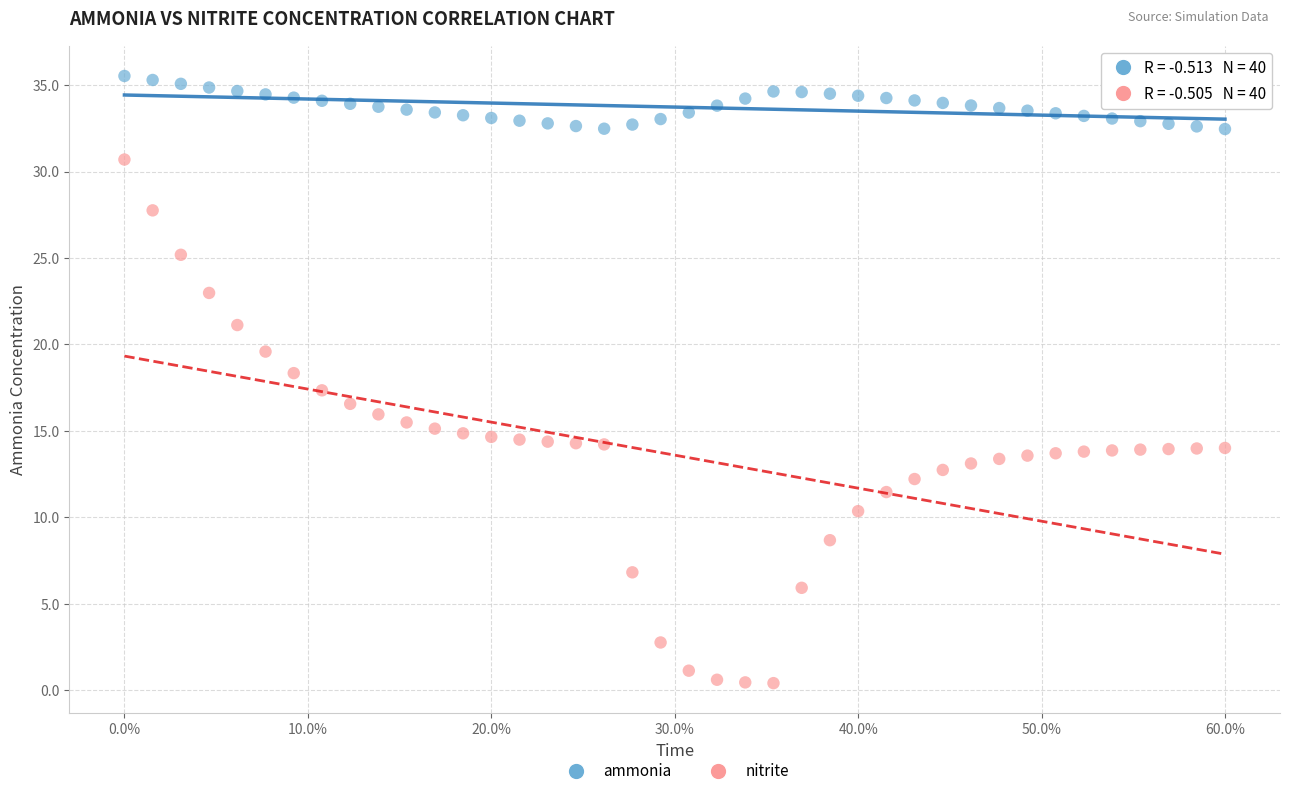

Which series reaches the minimum Y coordinate?

nitrite